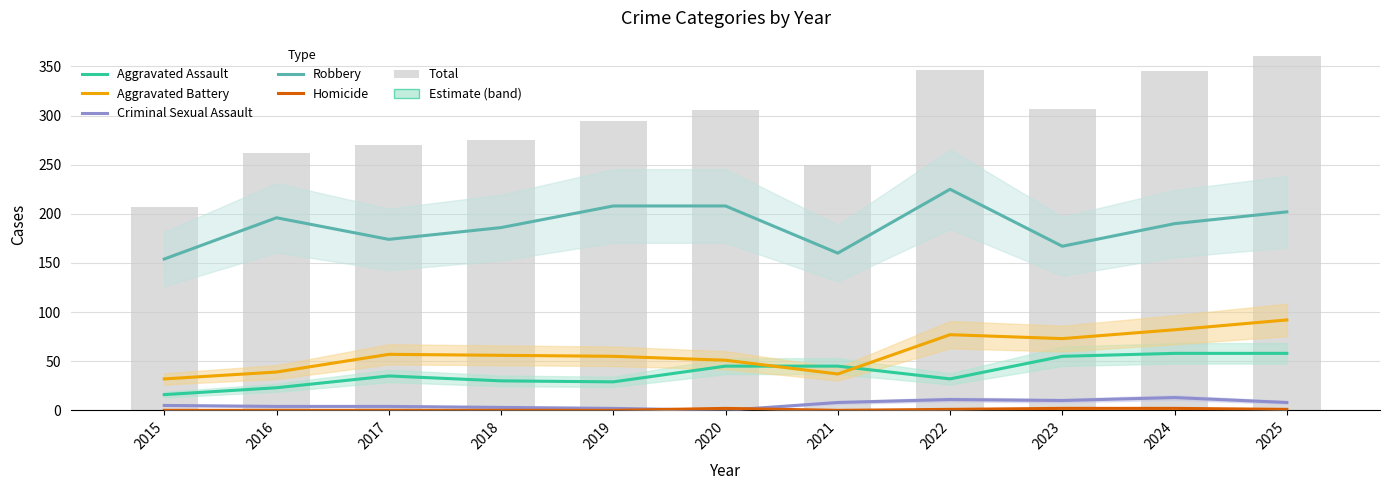

What is the sum of all Criminal Sexual Assault values?

68